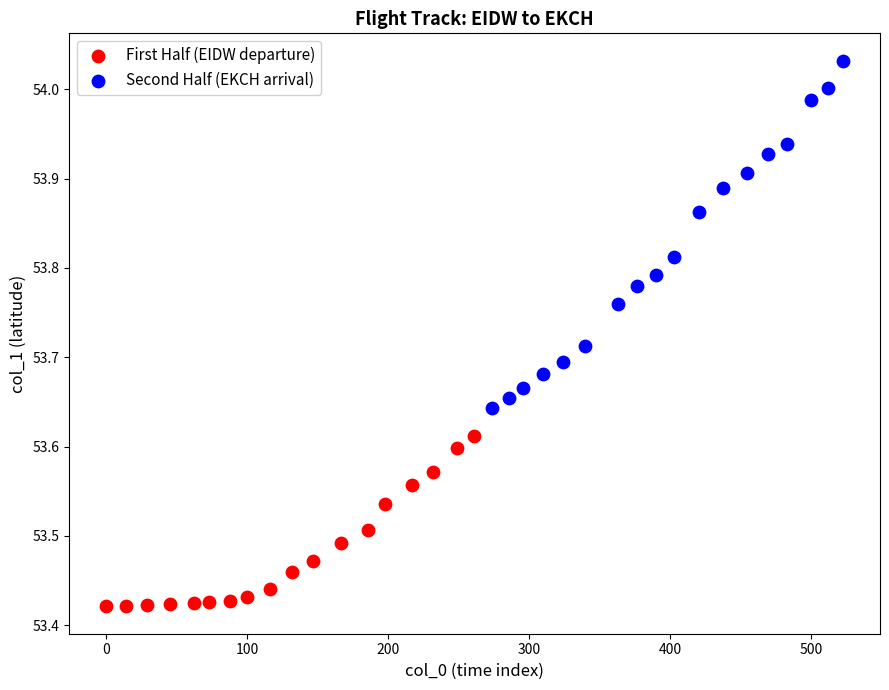

Which series reaches the maximum Y coordinate?

Second Half (EKCH arrival)